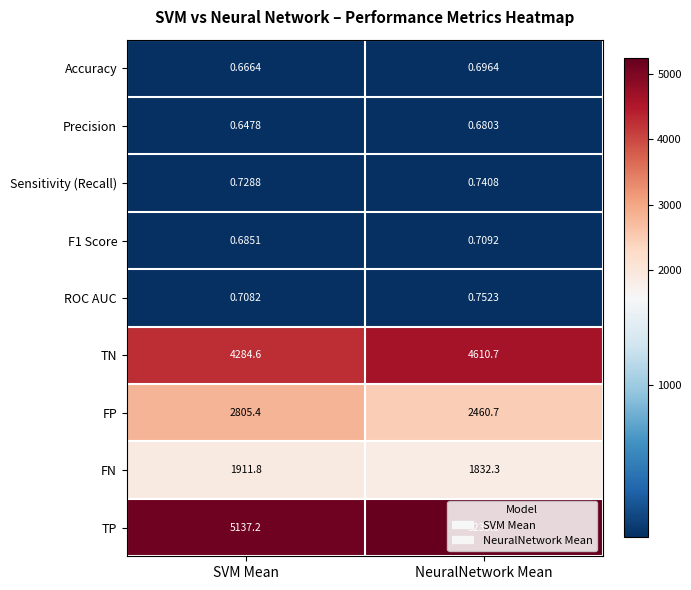

What is the spread (max minus min) of values at NeuralNetwork Mean?

5234.6